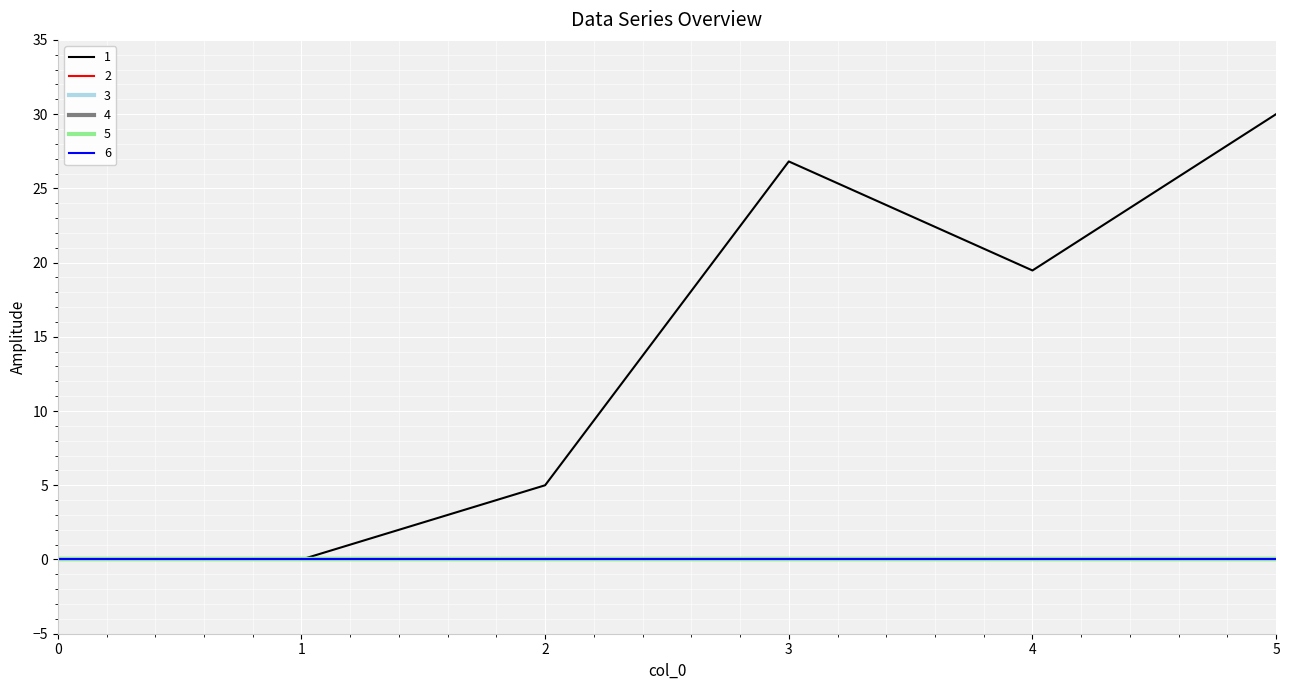

What is the value of the 1 point at the 6th from the left?

30.0